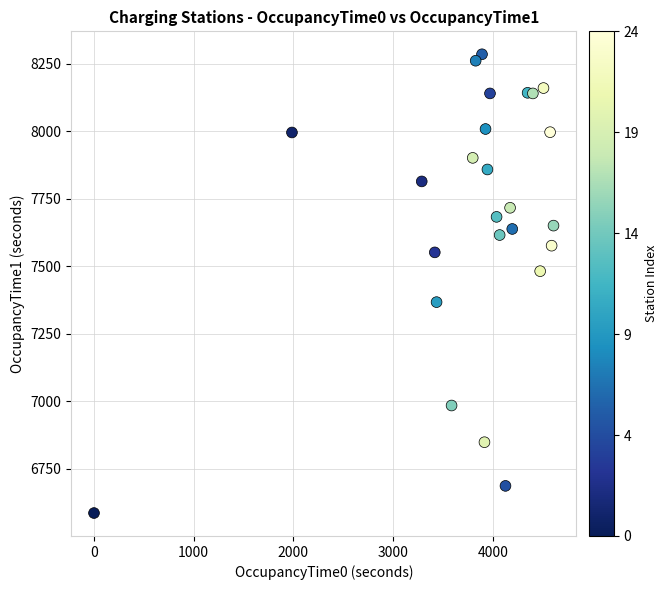

What Y value in the scatter plot is closest to 7435?

7481.8